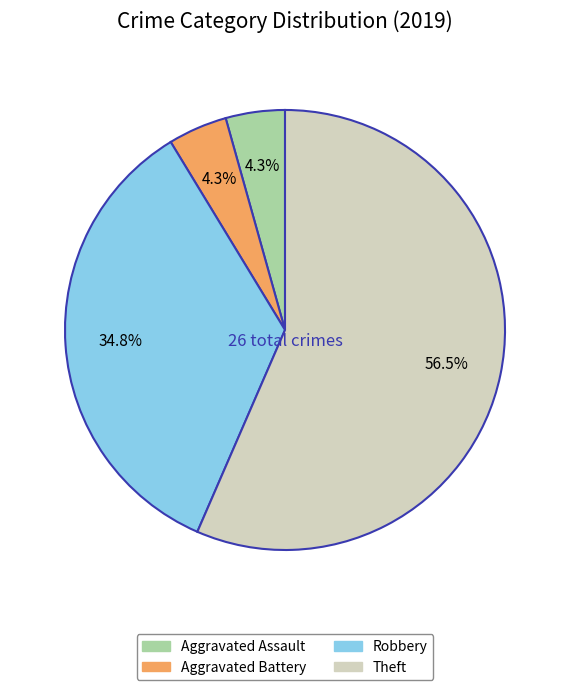

Which category has the biggest portion of the pie?

Theft